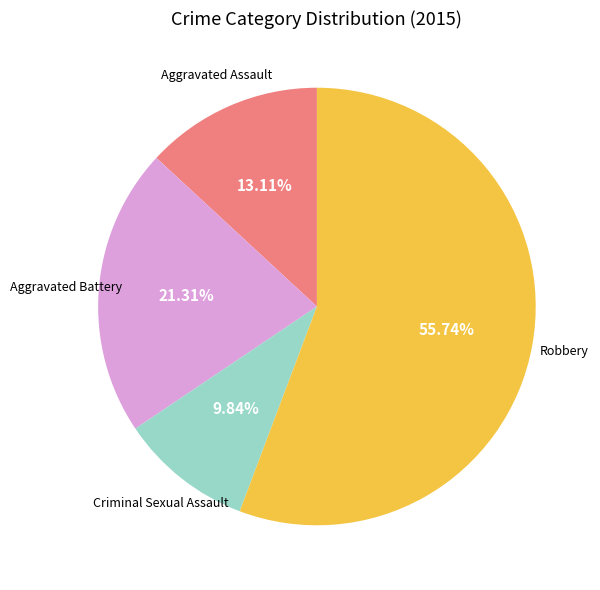

Is there a majority slice in this chart?

Yes